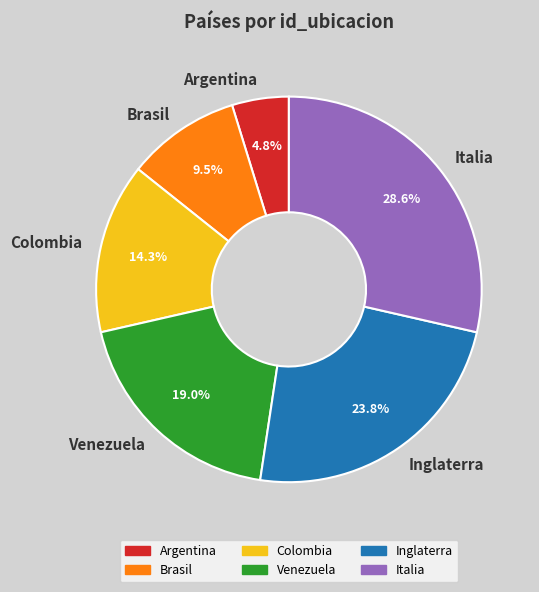

Rank the categories by value from lowest to highest.

Argentina, Brasil, Colombia, Venezuela, Inglaterra, Italia